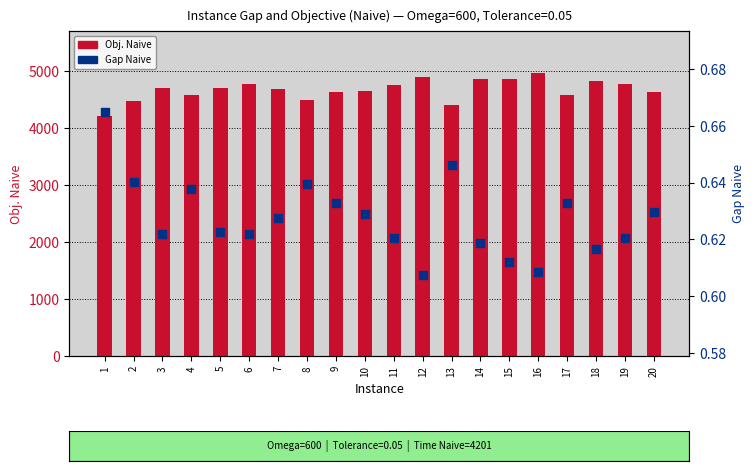

What are all the series names shown in the legend?

Obj. Naive, Gap Naive